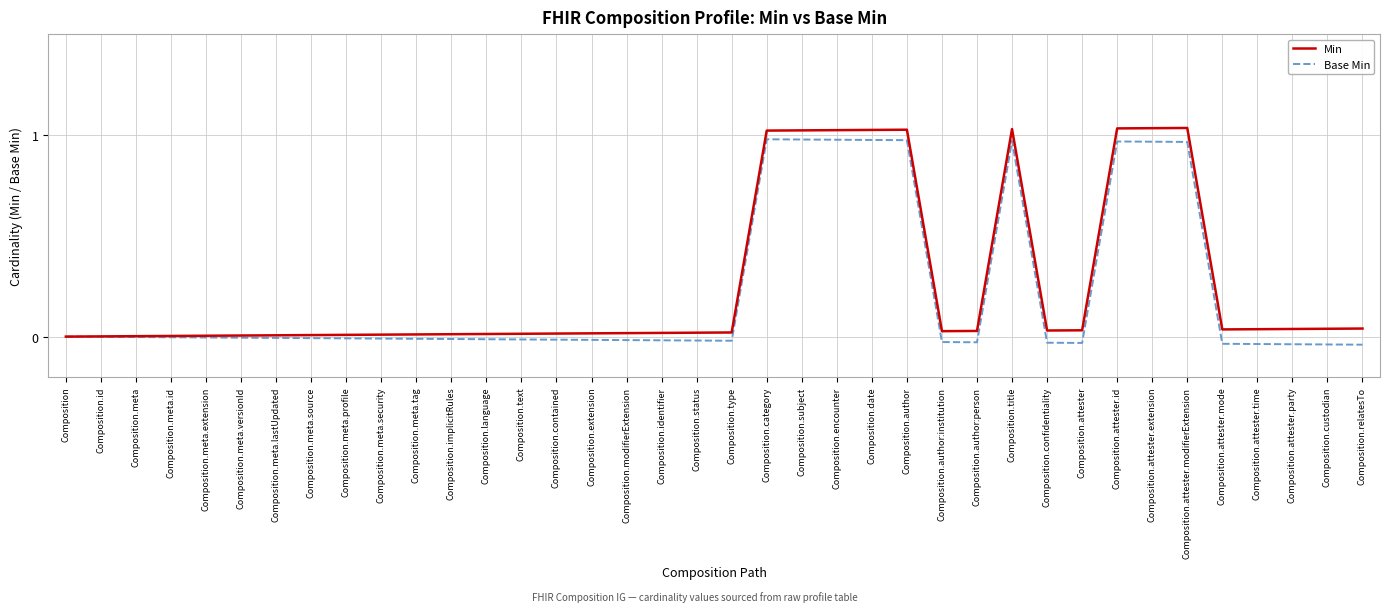

Rank the series by their maximum value, from highest to lowest.

Min, Base Min